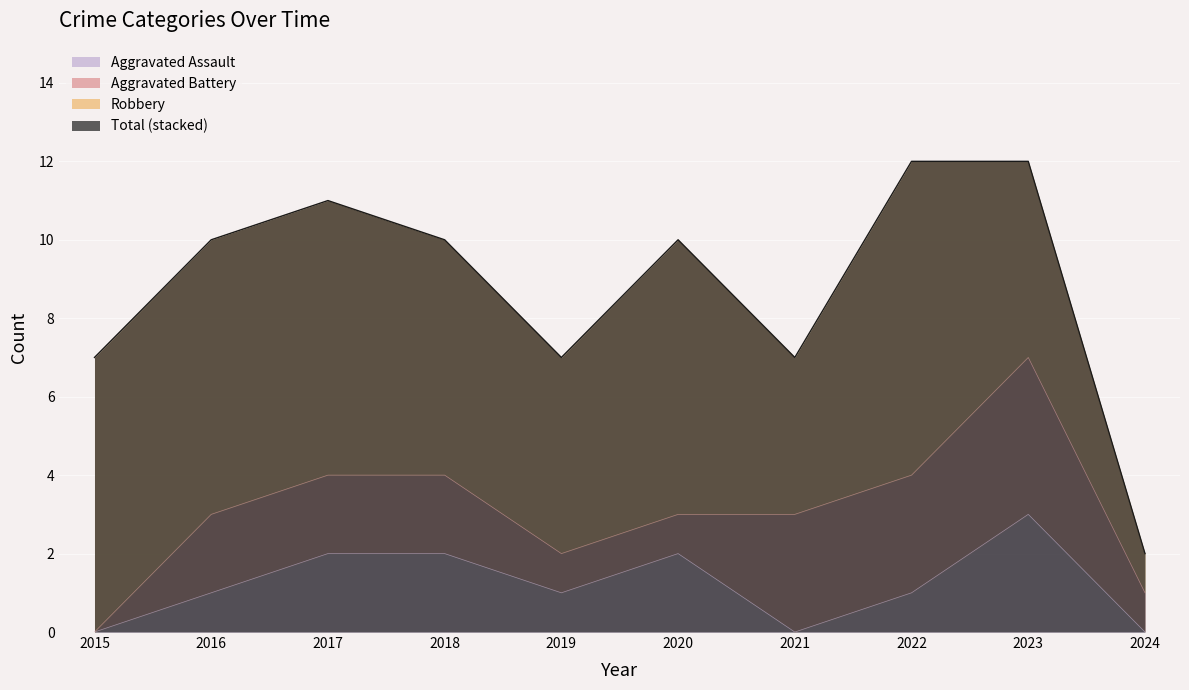

How many data points in Robbery are above 7?

1